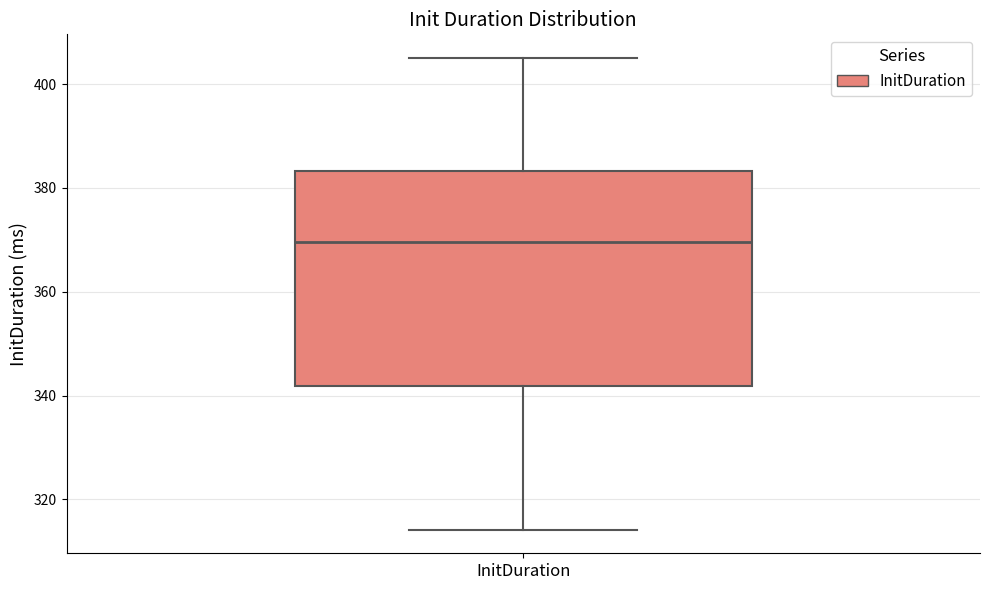

Transcribe this box plot: give where the median line is, the range the box spans, and where the two whiskers end, as read against the y-axis. The values are not printed on the chart, so give them approximately, as read against the axis.

median 370, box 342 to 384, whiskers 314 to 406